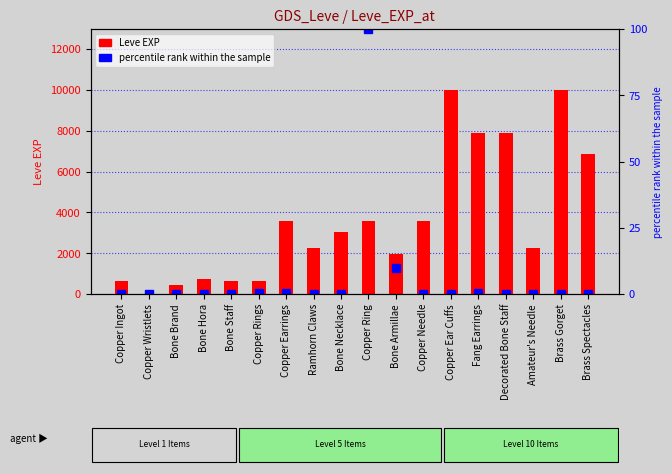

The value of percentile rank within the sample at Copper Ingot is 0.0. True or false?

False